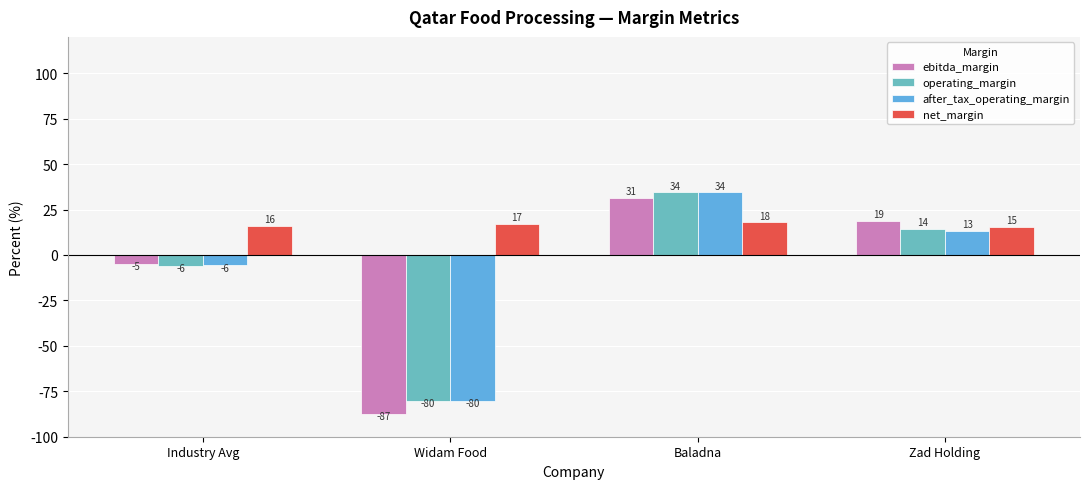

Reading left to right, what are all the values shown in this chart?

ebitda_margin: -5.0	-87.3	31.4	18.9
operating_margin: -5.8	-80.3	34.4	14.2
after_tax_operating_margin: -5.7	-80.3	34.4	13.3
net_margin: 16.2	17.2	18.0	15.4